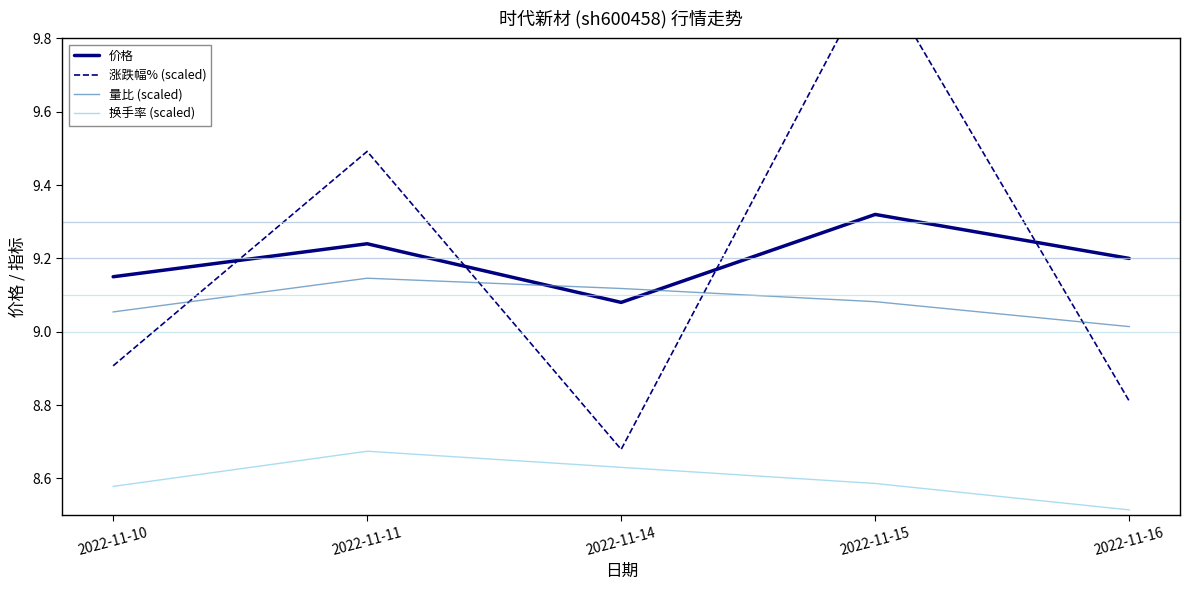

At which label is 涨跌幅% (scaled) closest to 9?

2022-11-10